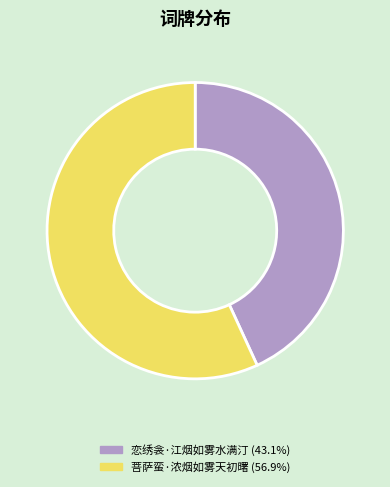

Which slice is the largest?

菩萨蛮·浓烟如雾天初曙